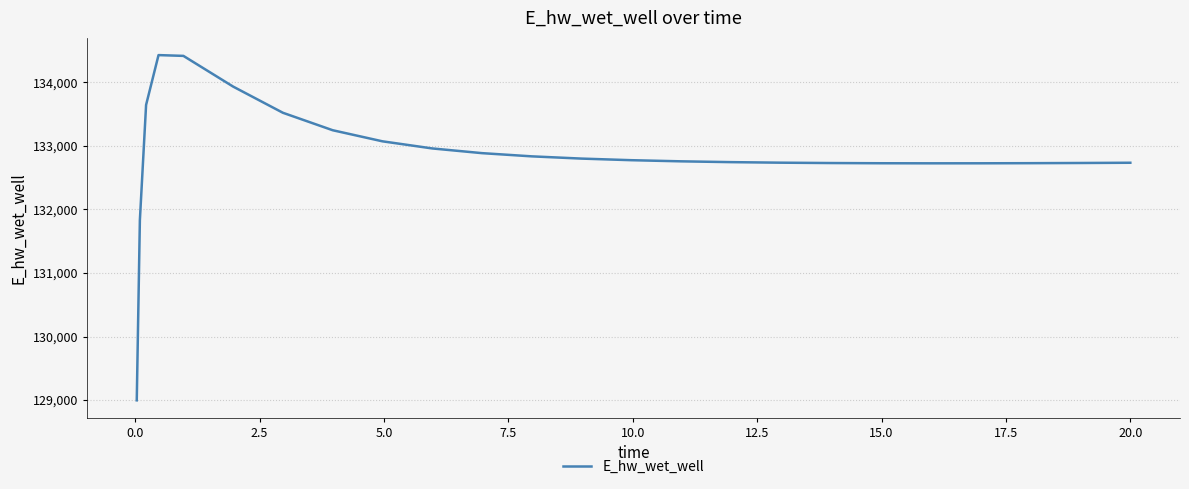

What is the difference between the maximum and minimum values?

5432.6